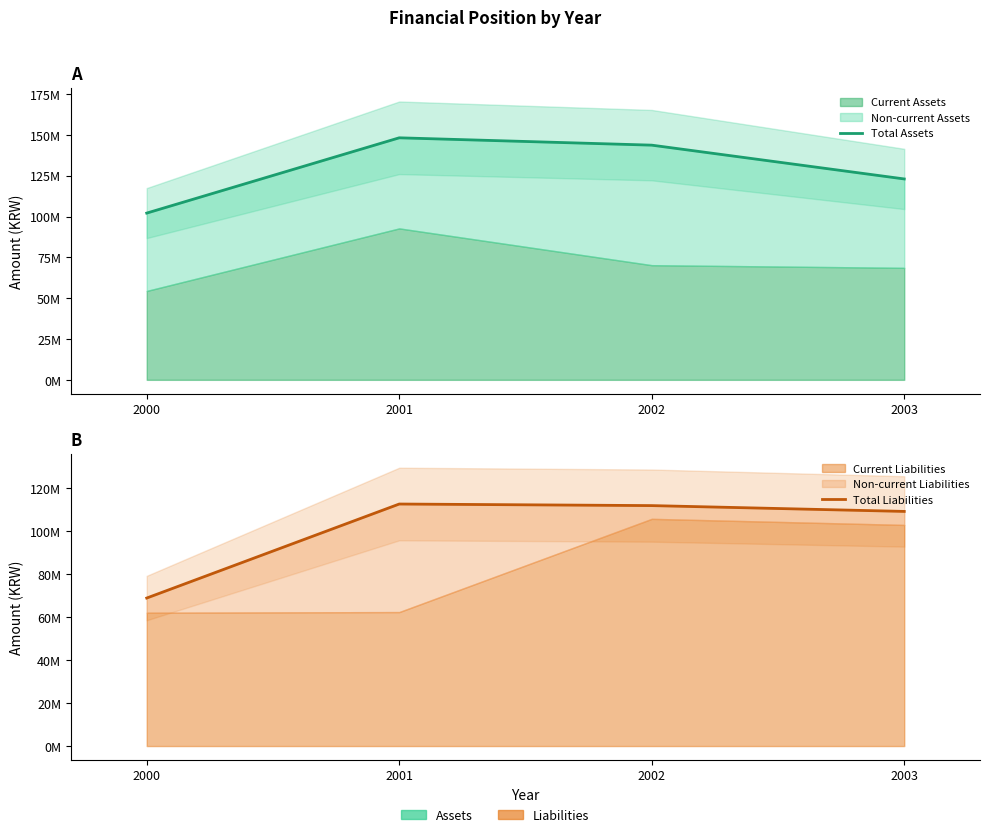

True or false: Total Liabilities and Total Assets intersect in this chart.

False